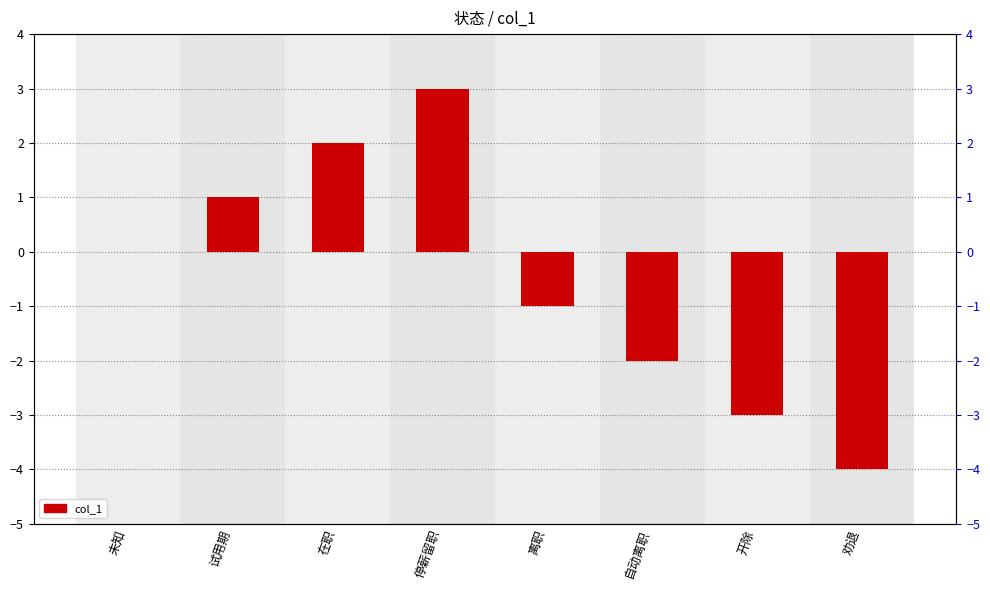

Which label corresponds to the largest value in the chart?

停薪留职